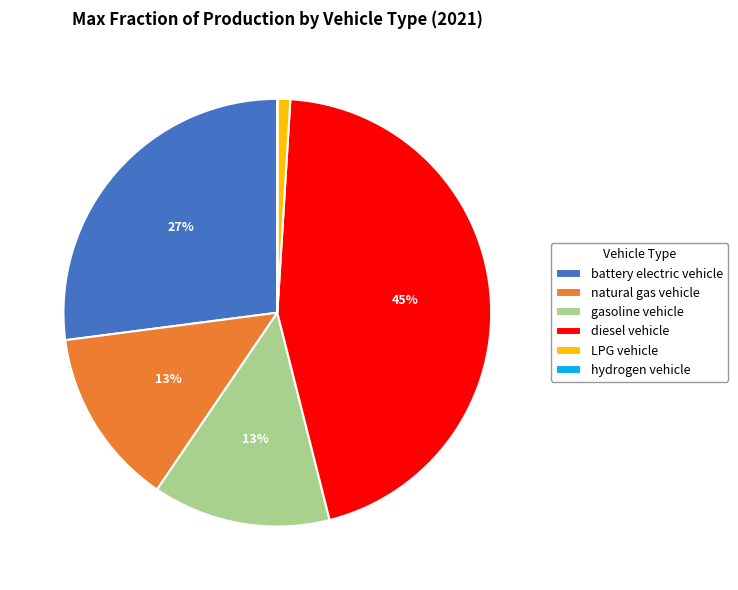

To the nearest percent, what is the combined percentage of natural gas vehicle and battery electric vehicle?

40%